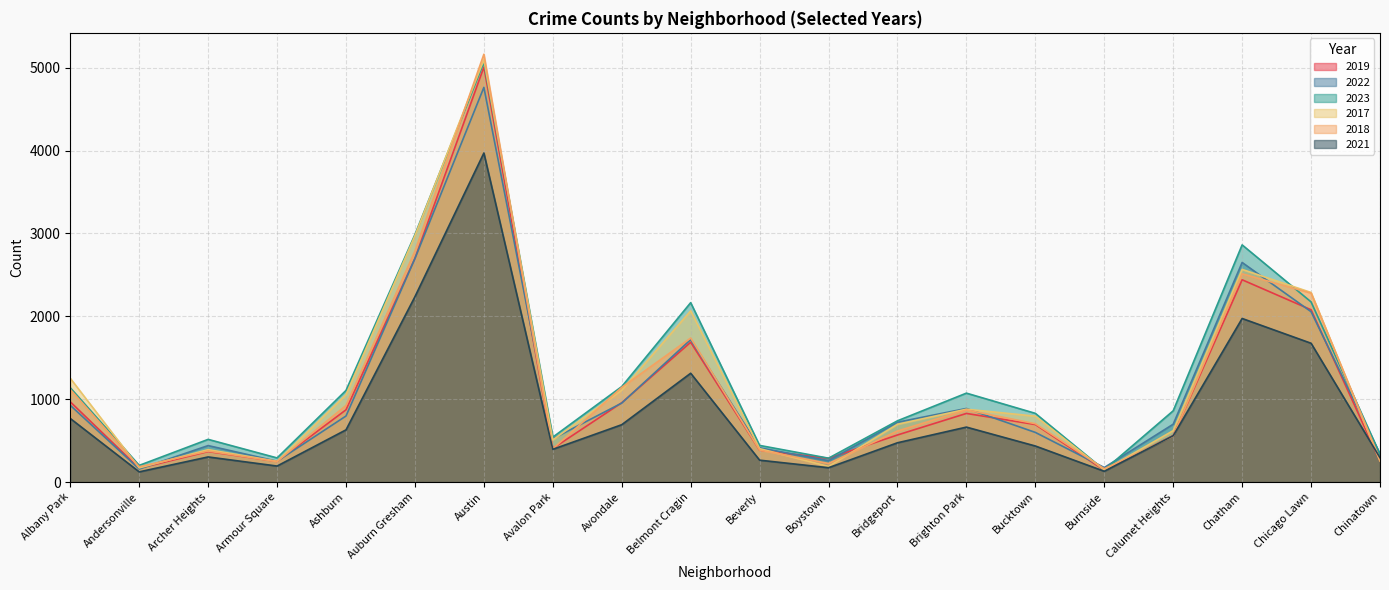

Which series has the largest range (max minus min)?

2018